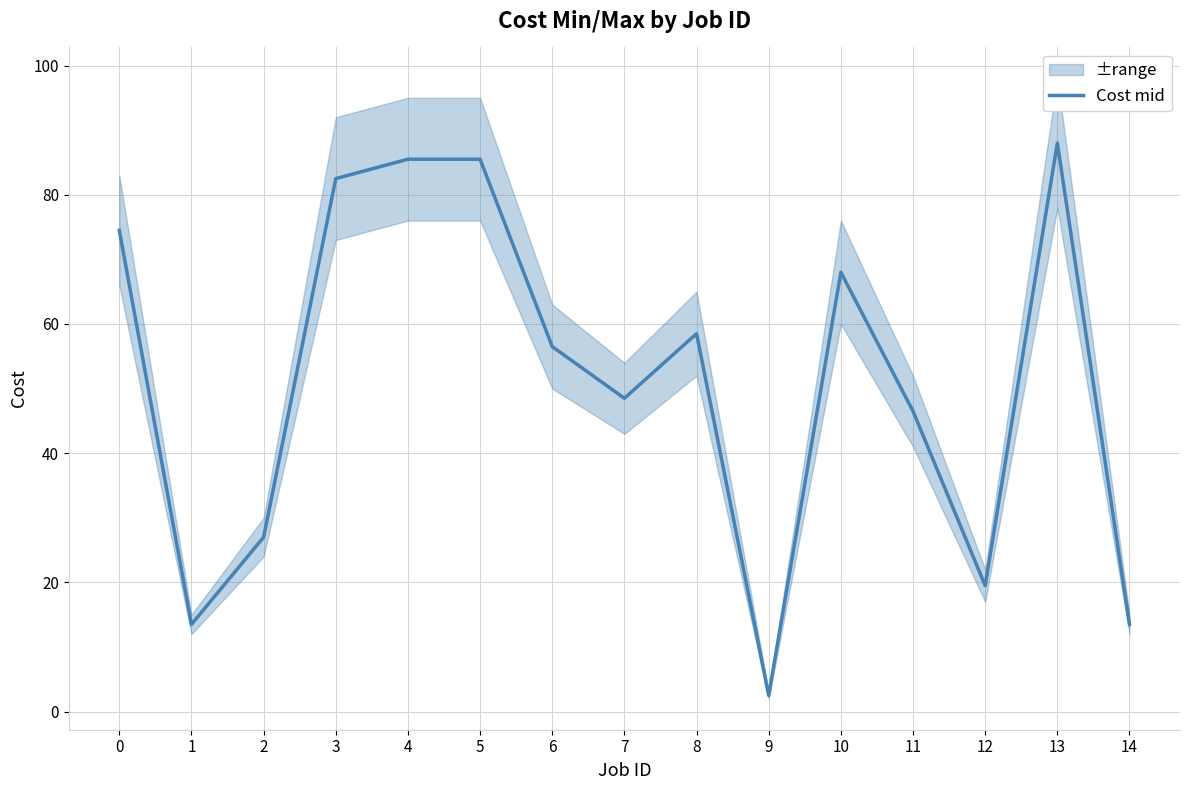

List the labels in order of value, smallest first.

9, 1, 14, 12, 2, 11, 7, 6, 8, 10, 0, 3, 4, 5, 13